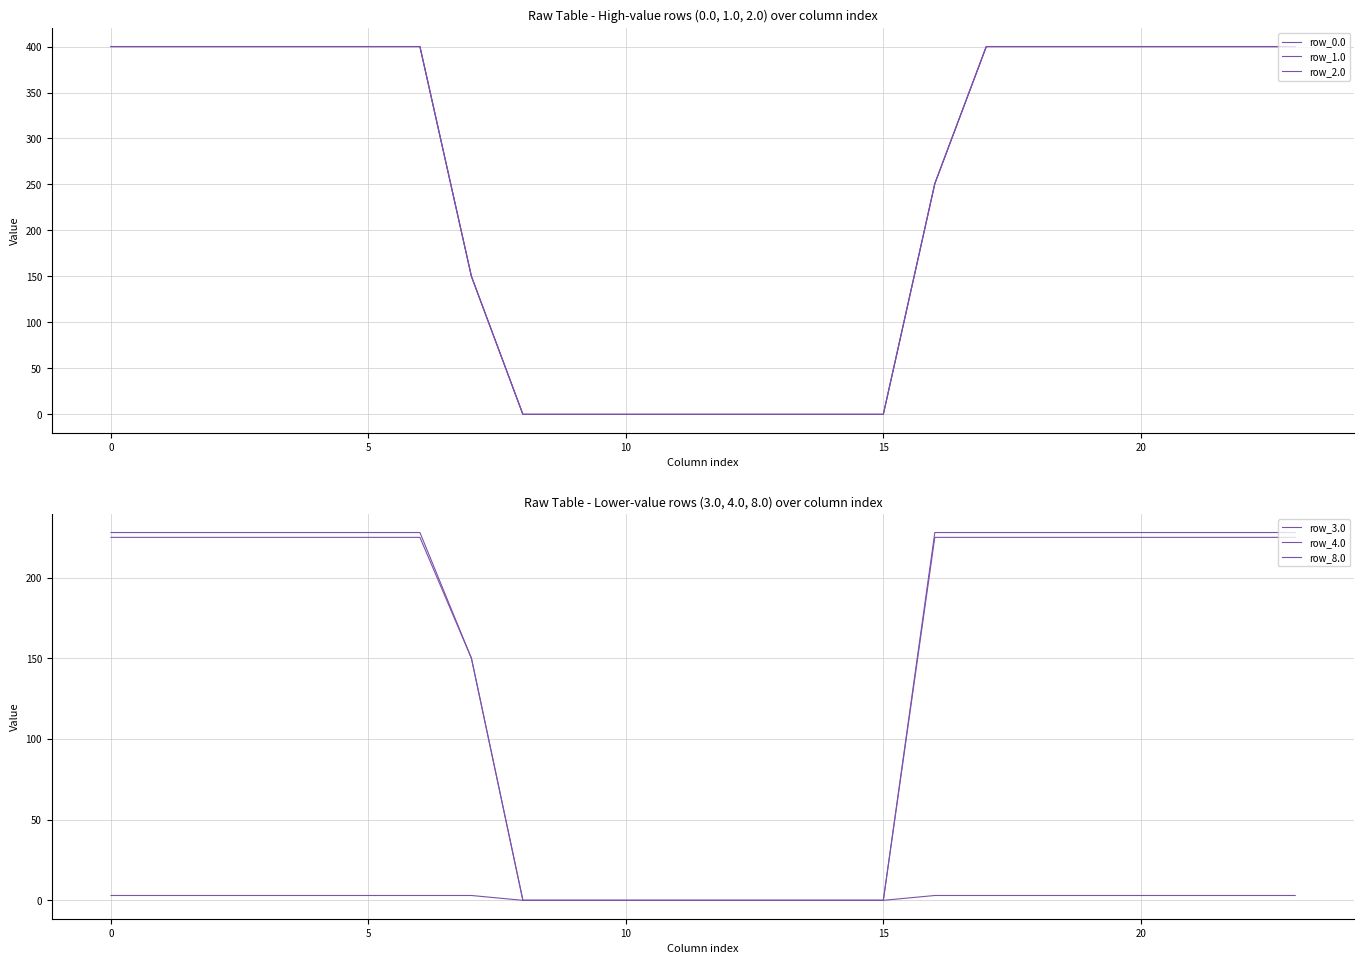

What is the label of the 11th point from the right?

13